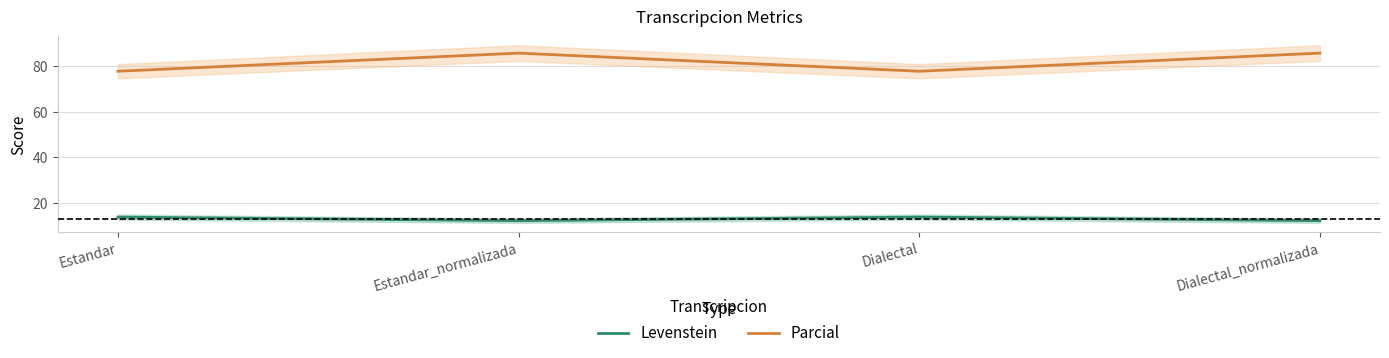

Reading left to right, list all the values displayed in this chart.

Levenstein: Estandar=13.8	Estandar_normalizada=12.3	Dialectal=13.8	Dialectal_normalizada=12.3
Parcial: Estandar=77.8	Estandar_normalizada=85.7	Dialectal=77.8	Dialectal_normalizada=85.7